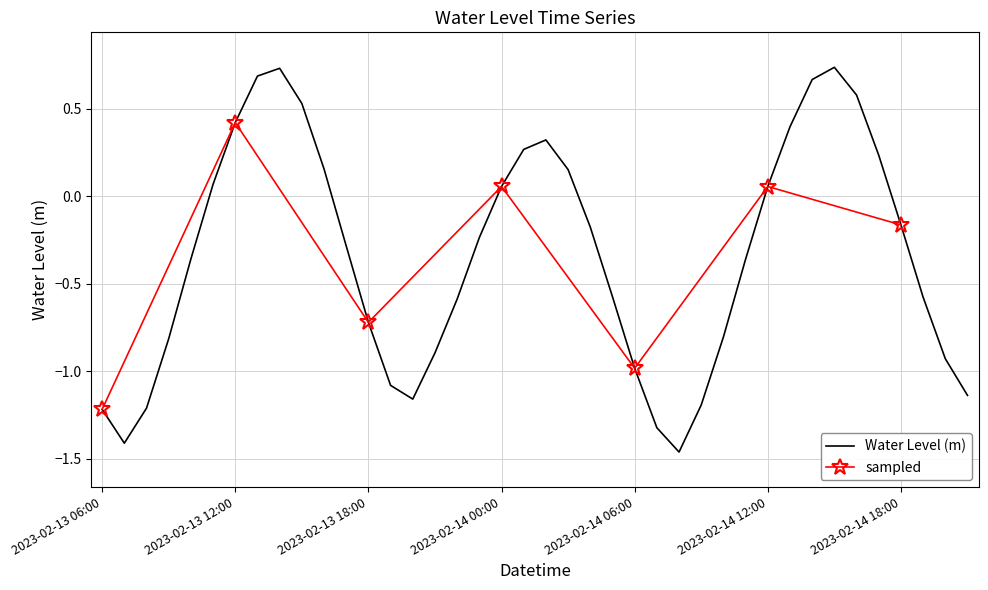

What is the sum of the values at 2023-02-13 11:00 and 2023-02-13 13:00?

0.8